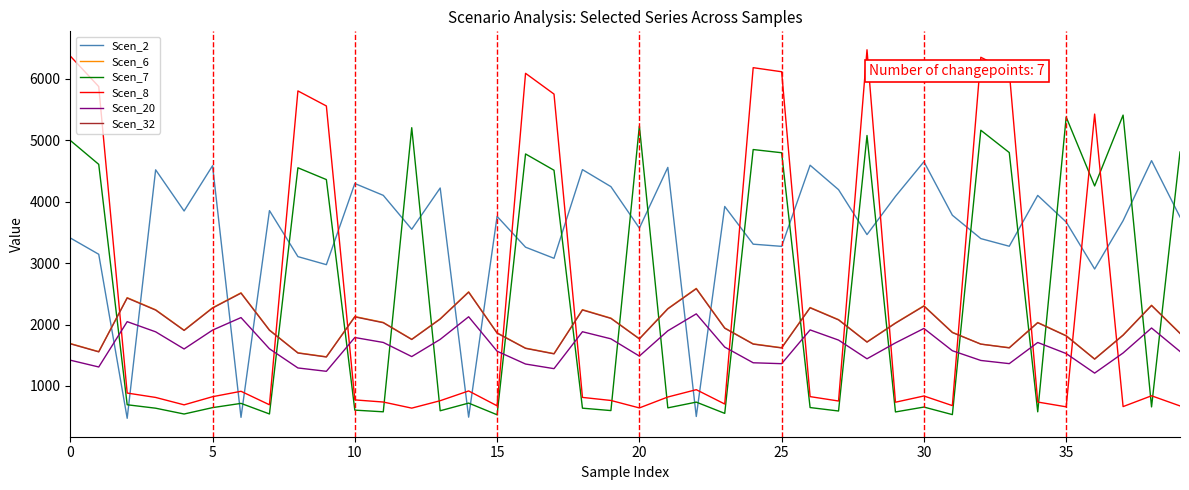

Which series has the largest total across all categories?

Scen_2